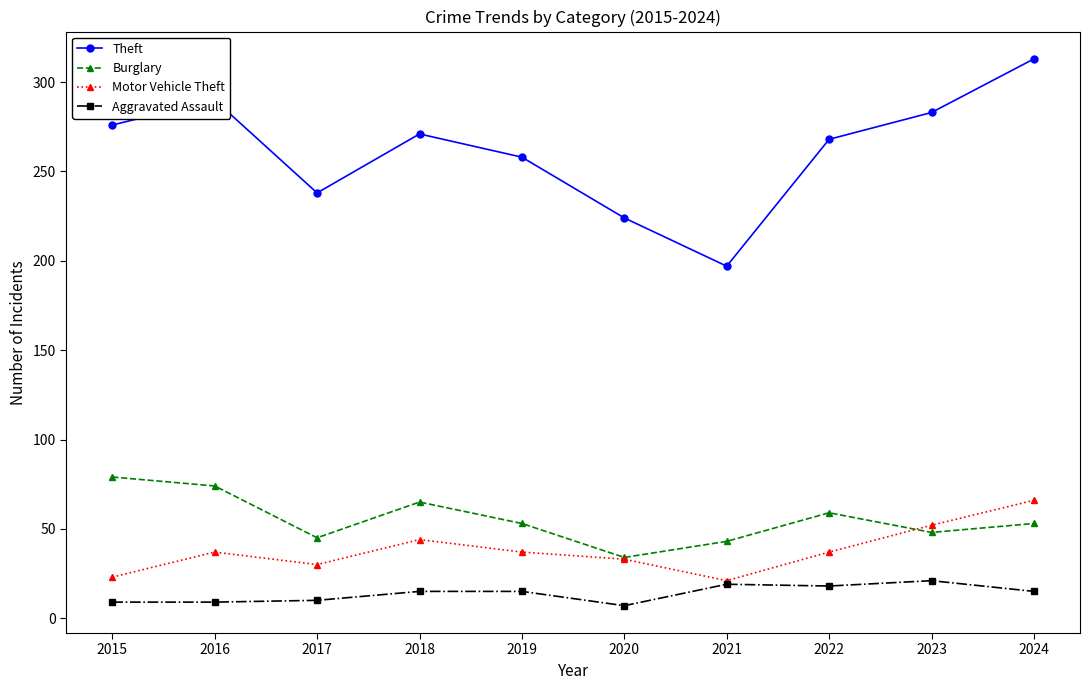

True or false: Burglary has a value of 116 at 2015.

False